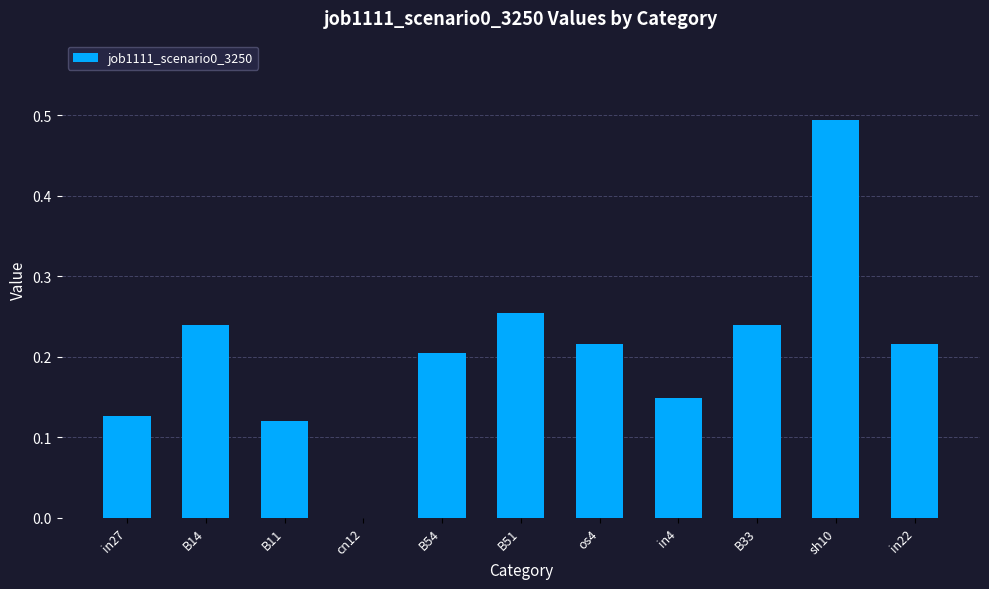

Are the bars grouped side by side (vs. stacked)?

No